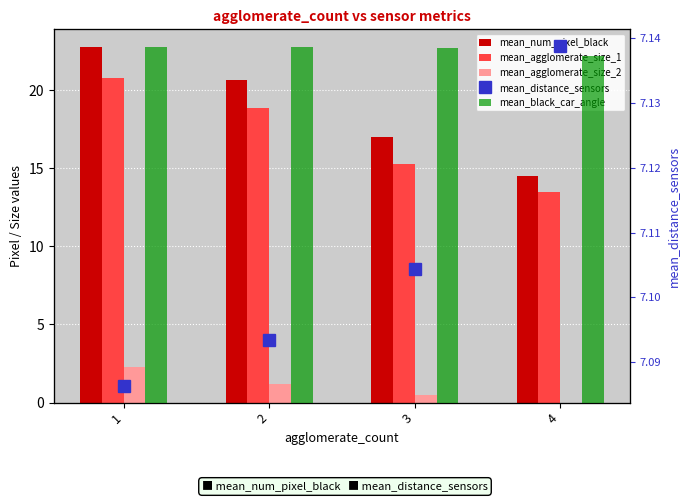

Which series has the largest range (max minus min)?

mean_num_pixel_black